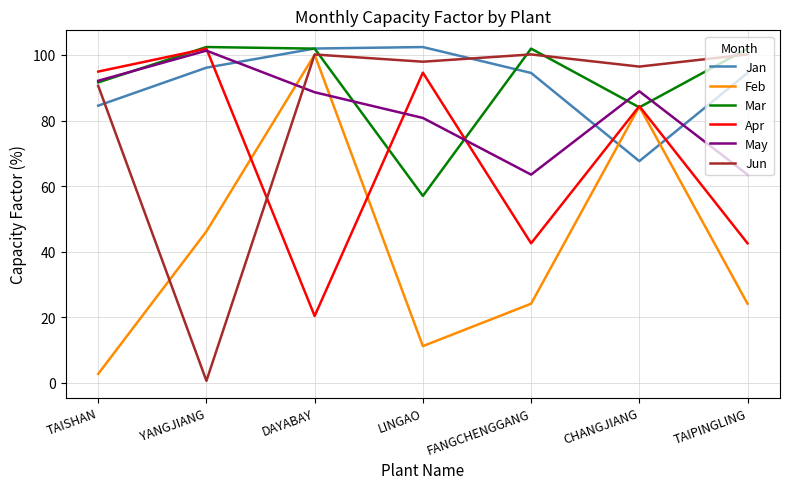

What is the spread (max minus min) of values at DAYABAY?

81.6